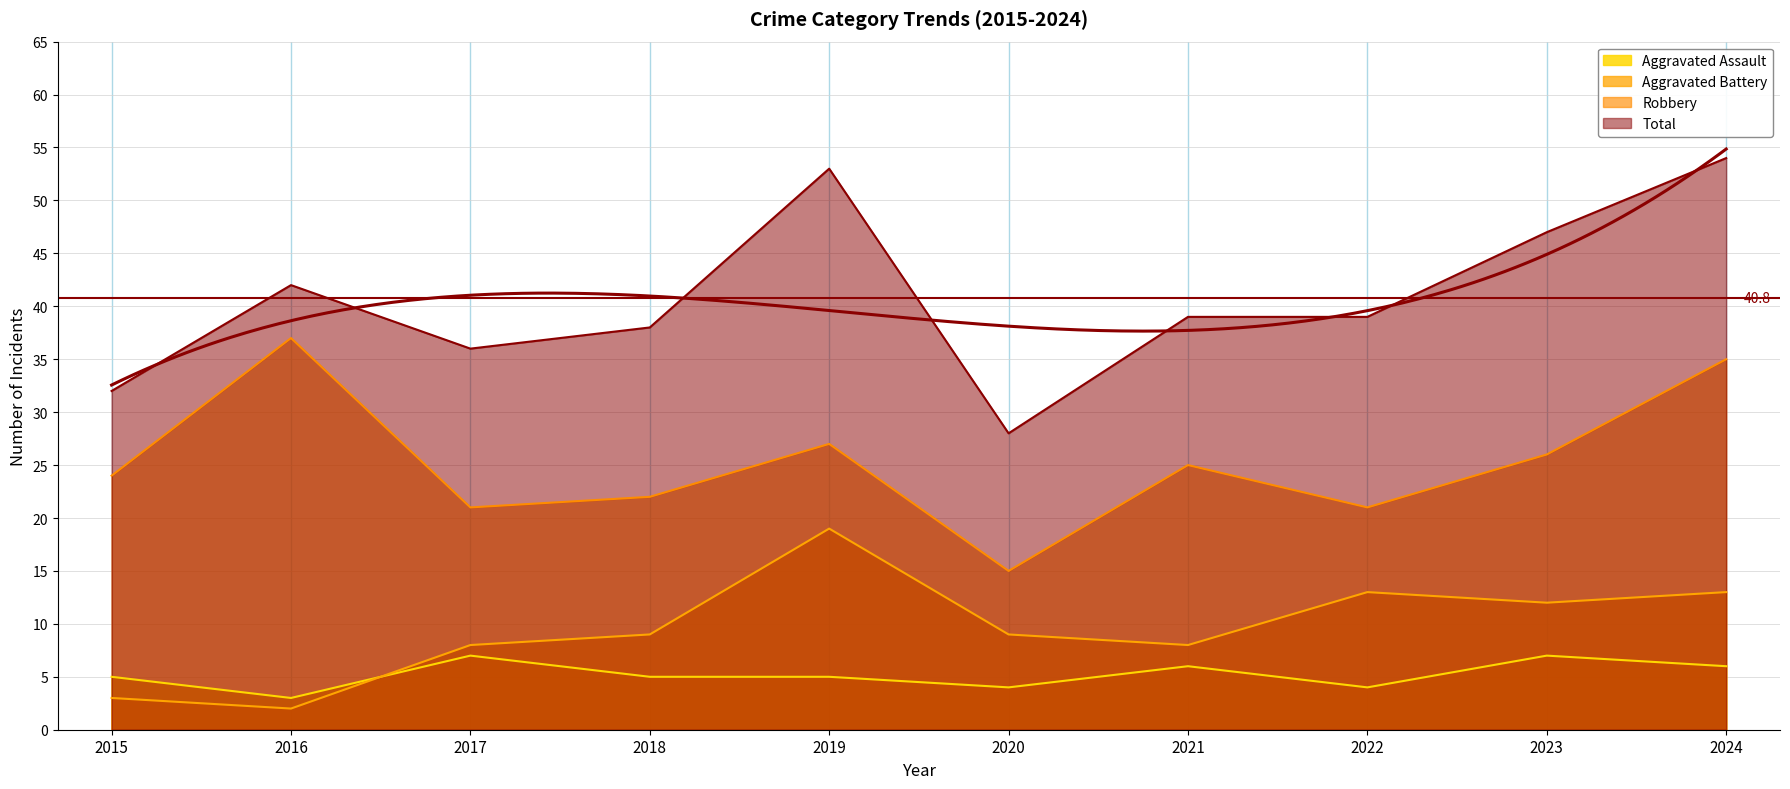

How many data points in Total are above 39?

4